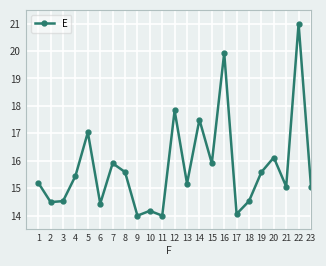

What is the difference between the maximum and minimum values?

7.0